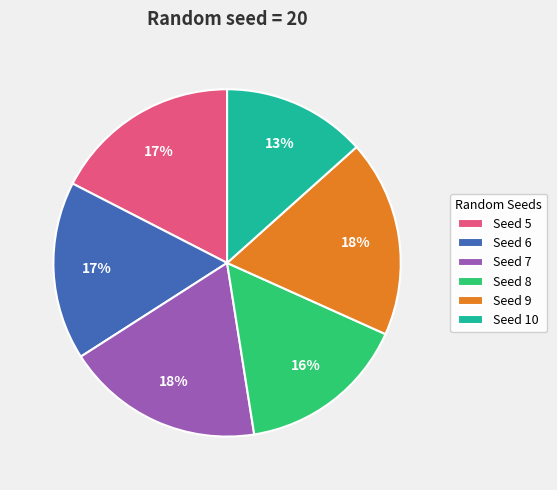

What is the smallest slice in the pie chart?

Seed 10